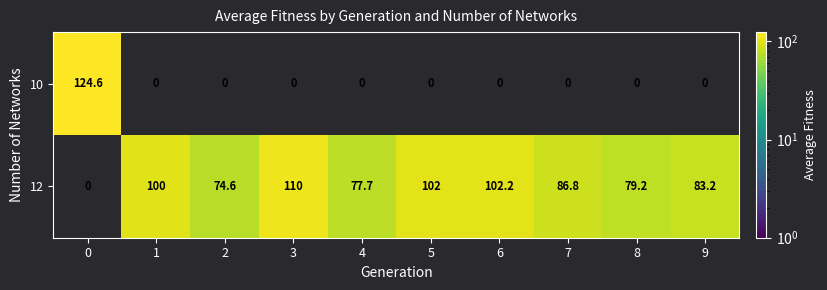

Reading left to right, list all the values displayed in this chart.

10: 0=124.6	1=0.0	2=0.0	3=0.0	4=0.0	5=0.0	6=0.0	7=0.0	8=0.0	9=0.0
12: 0=0.0	1=100.0	2=74.6	3=110.0	4=77.7	5=102.0	6=102.2	7=86.8	8=79.2	9=83.2